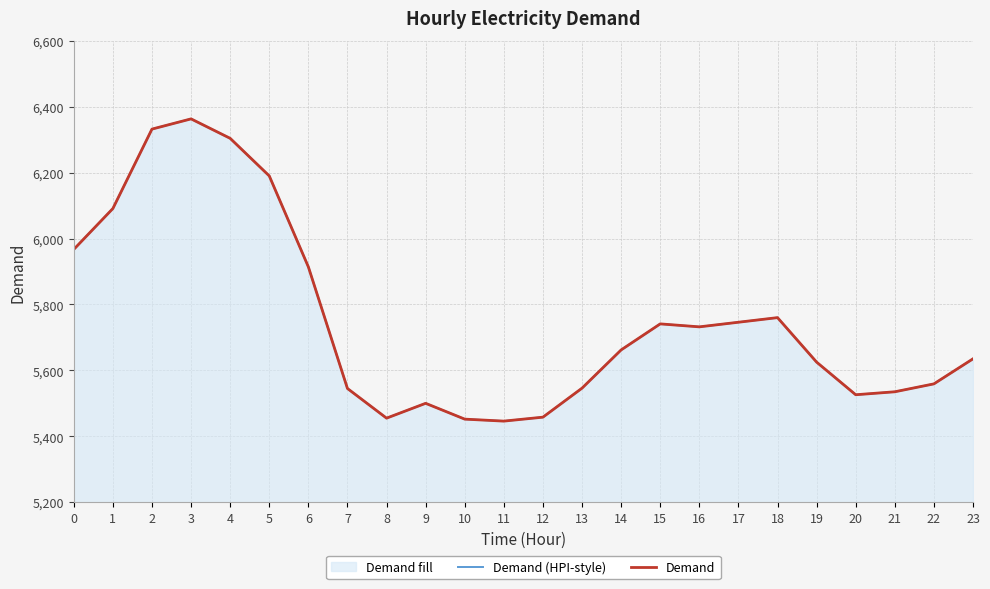

True or false: Demand (HPI-style) and Demand cross at least once.

False